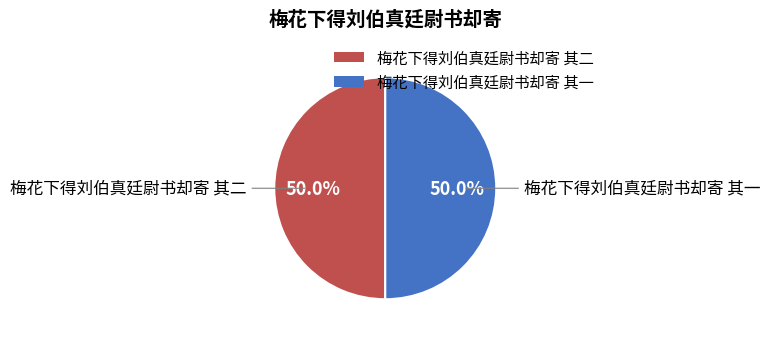

Approximately how many times larger is the value at 梅花下得刘伯真廷尉书却寄 其二 compared to 梅花下得刘伯真廷尉书却寄 其一?

1.0